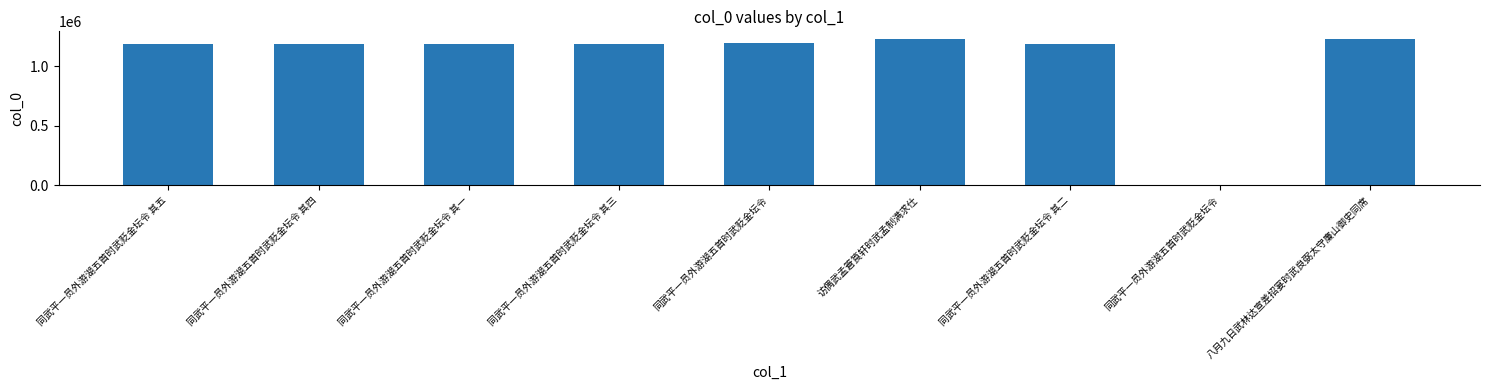

How many data points does each series have?

9